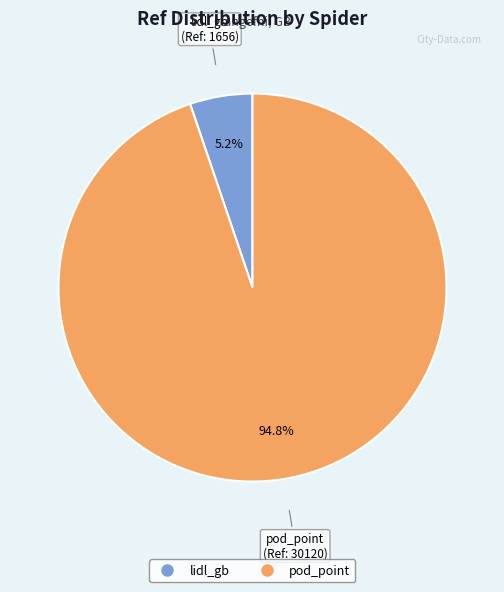

How many slices are in this pie chart?

2